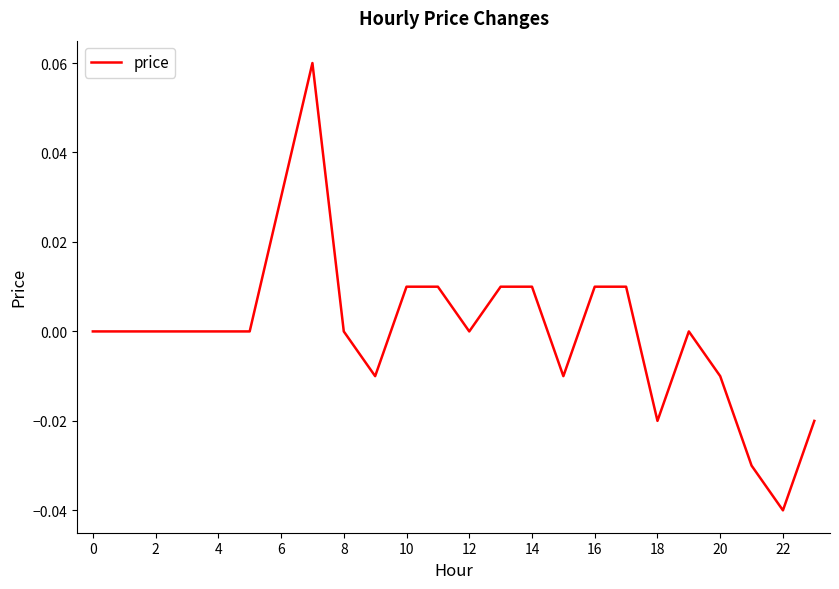

Which label corresponds to the smallest value in the chart?

22